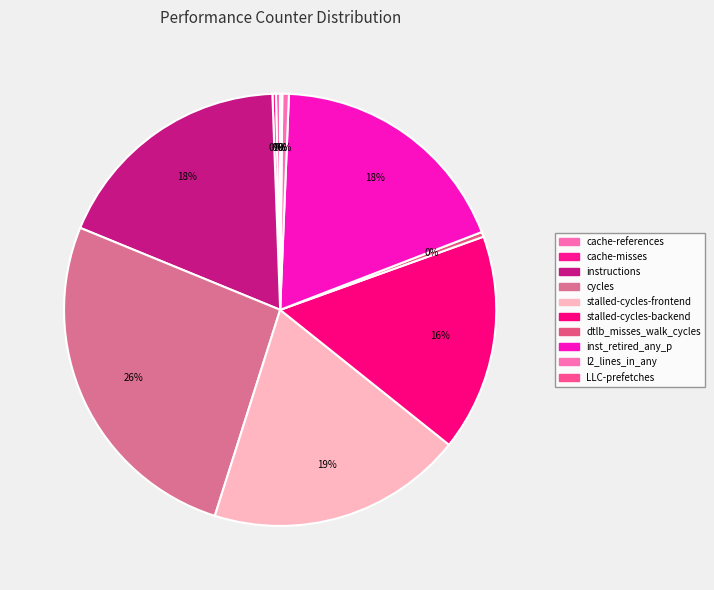

What is the ratio of the value at cache-references to the value at l2_lines_in_any?

0.6